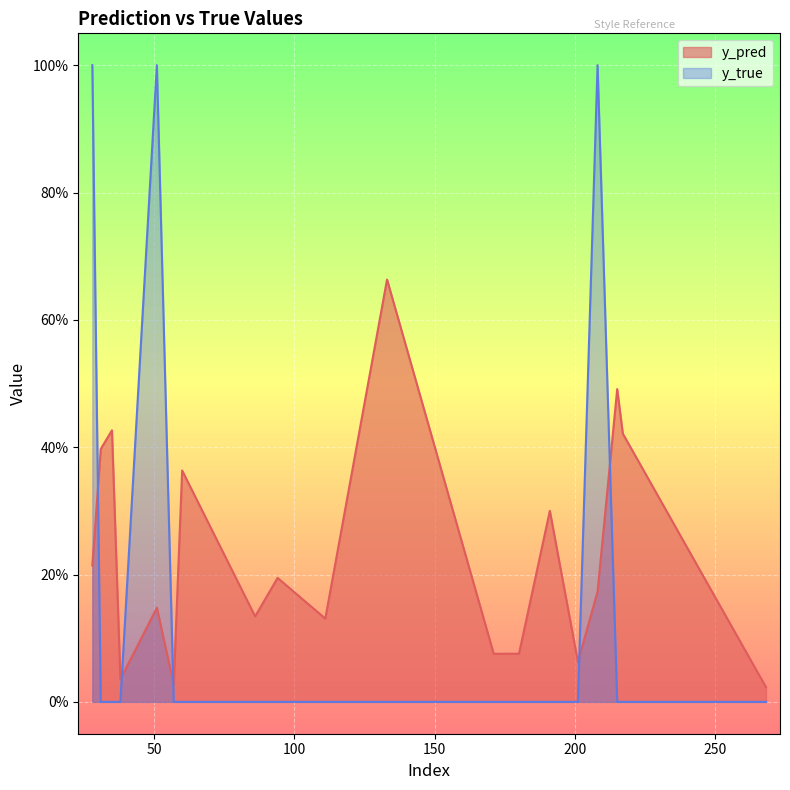

Is it true that y_pred equals 0.3 at 208?

False